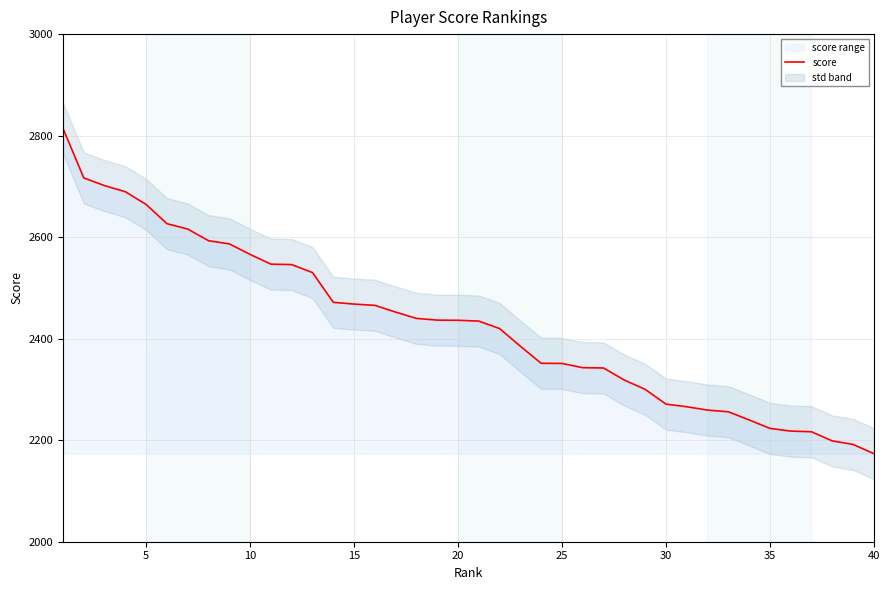

What is the lowest value of the score series?

2173.5